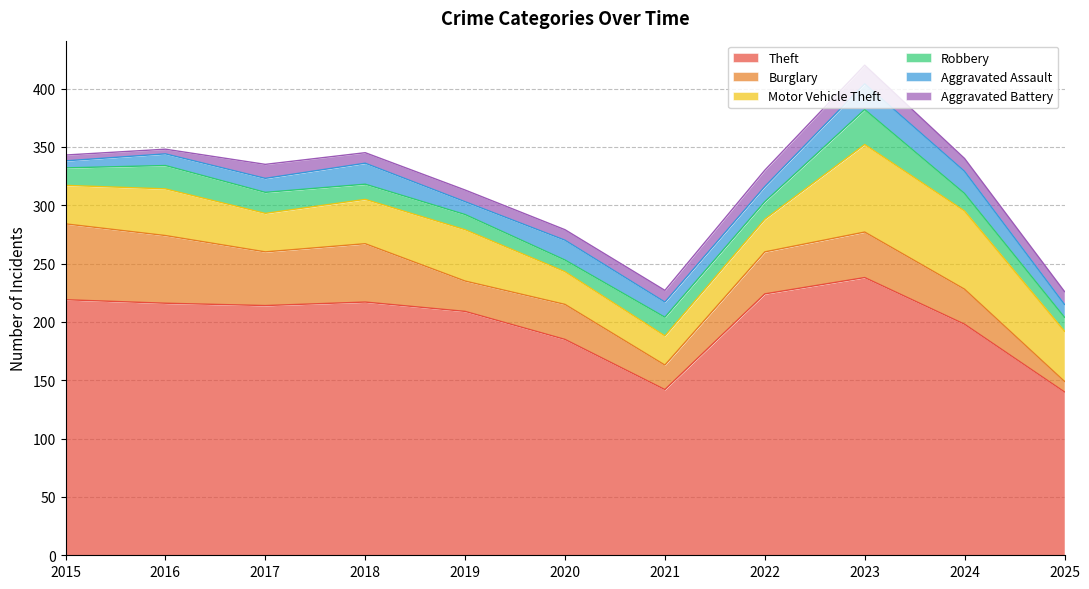

True or false: Aggravated Assault and Theft cross at least once.

False